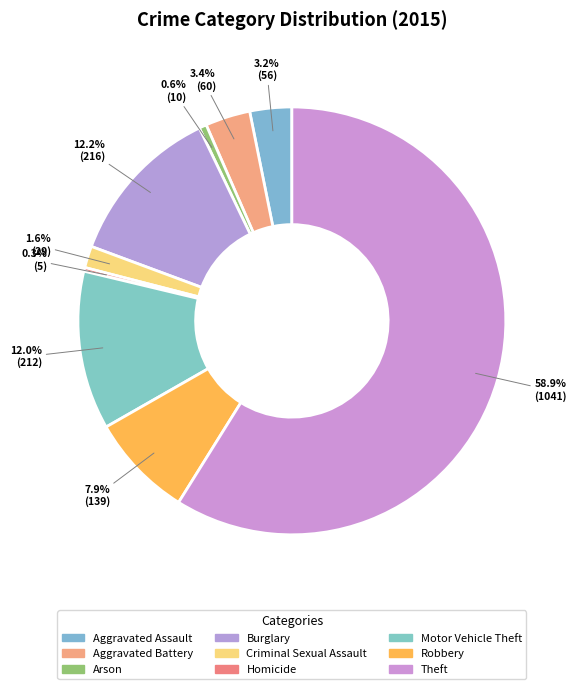

Is there a majority slice in this chart?

Yes